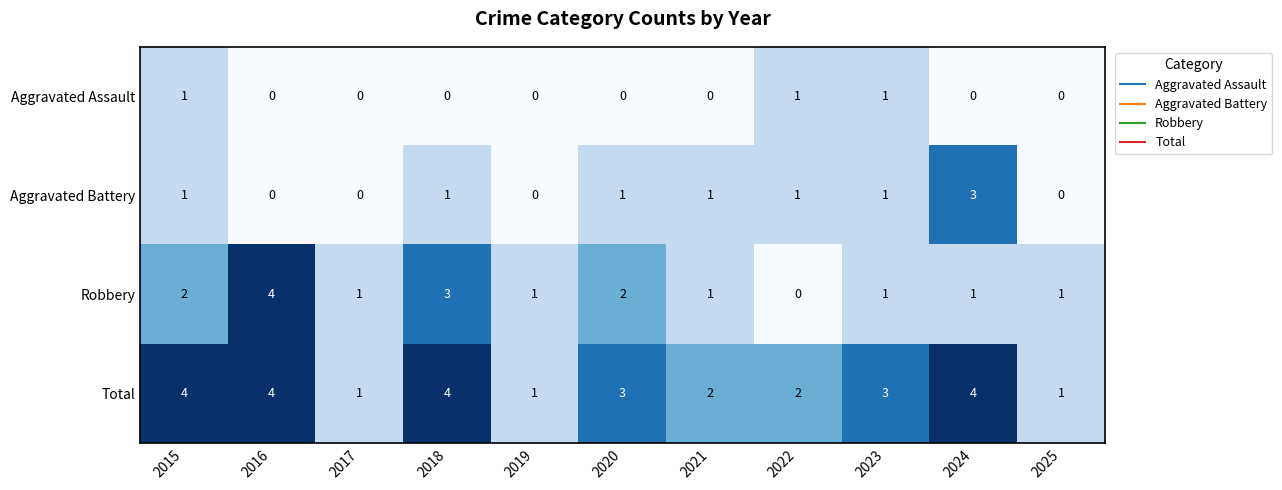

What is the sum of all Robbery values?

17